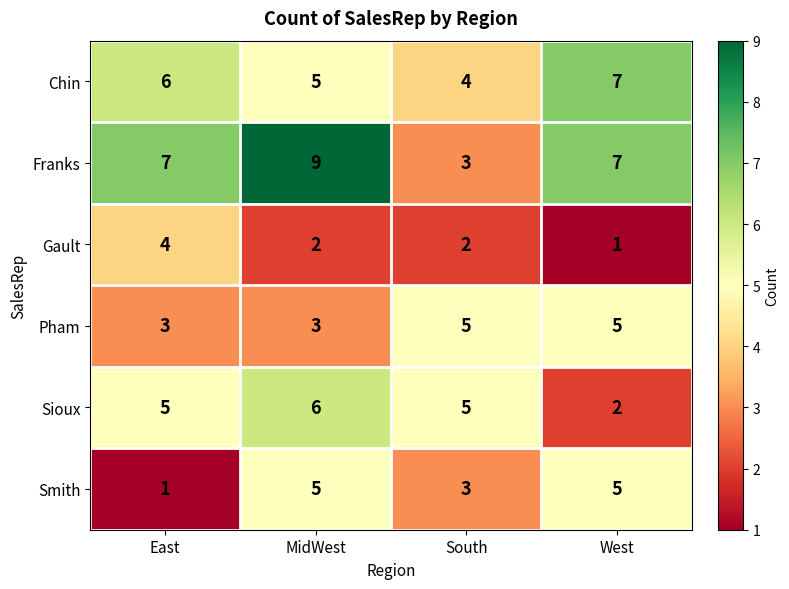

Between East and West, which series saw the biggest shift?

Smith